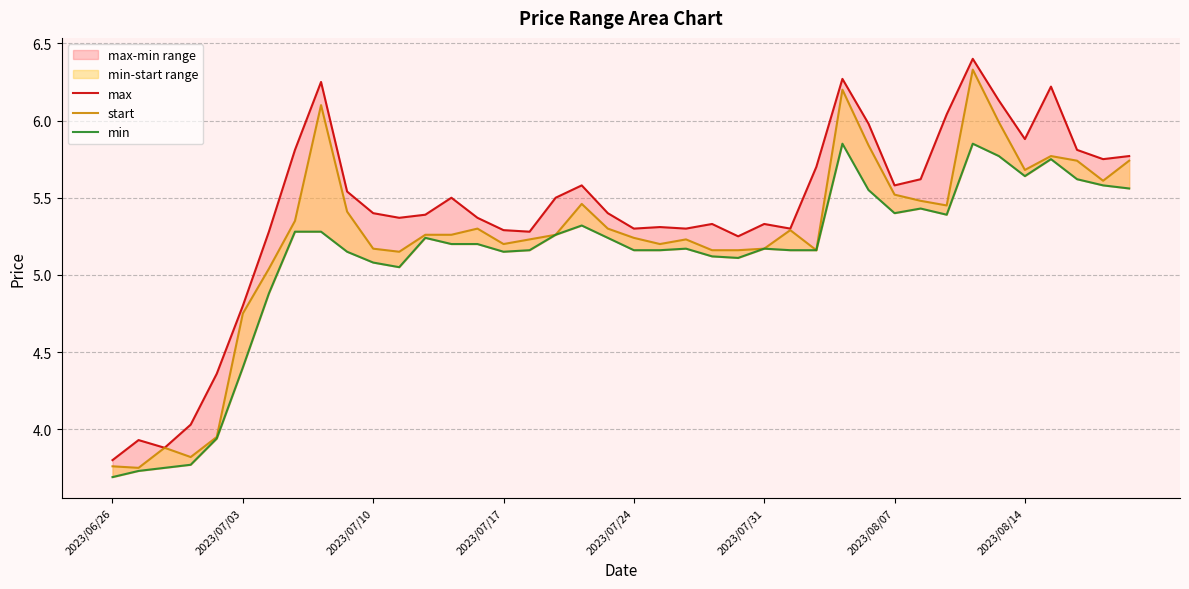

At which category does the chart reach its peak across all series?

33